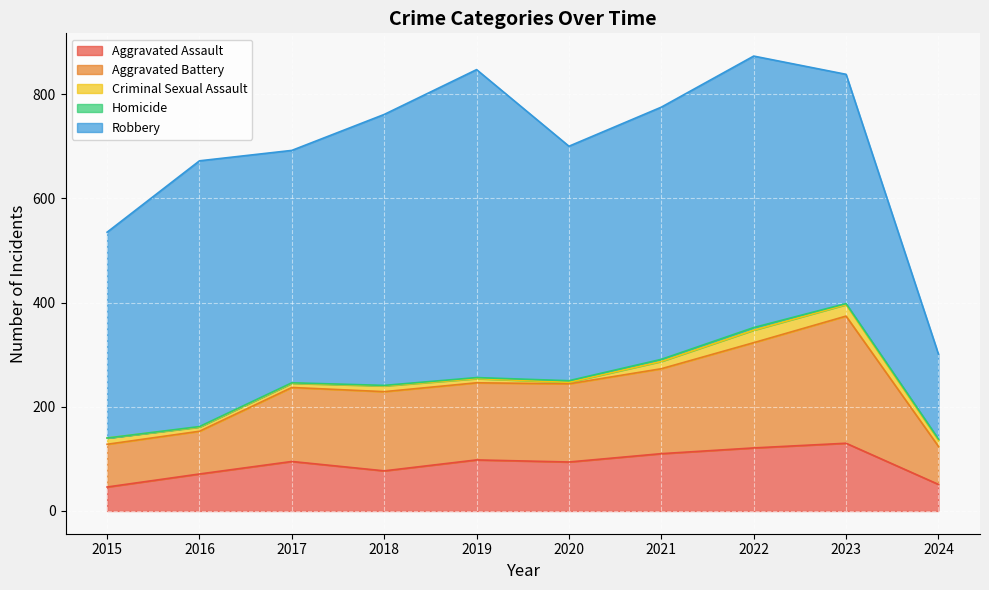

The Homicide series shows 2 at 2019. True or false?

True